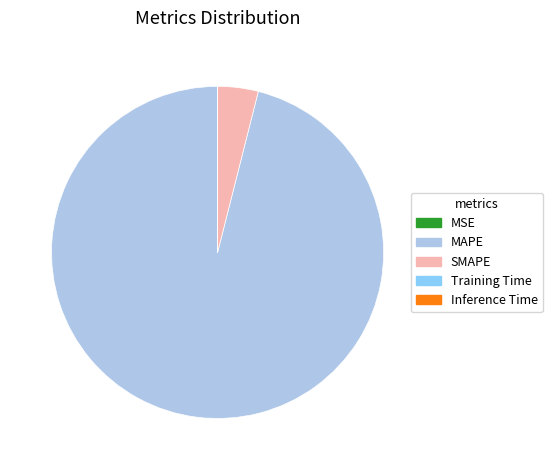

Approximately how many times larger is the value at MAPE compared to SMAPE?

24.3